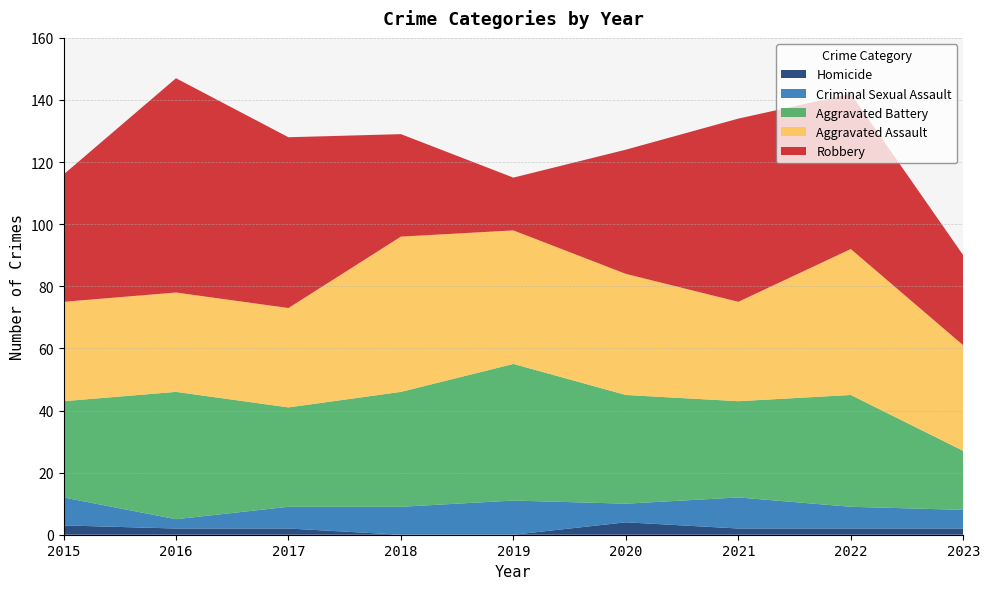

Reading left to right, transcribe all the data shown in this chart.

Aggravated Assault: 2015=32	2016=32	2017=32	2018=50	2019=43	2020=39	2021=32	2022=47	2023=34
Aggravated Battery: 2015=31	2016=41	2017=32	2018=37	2019=44	2020=35	2021=31	2022=36	2023=19
Criminal Sexual Assault: 2015=9	2016=3	2017=7	2018=9	2019=11	2020=6	2021=10	2022=7	2023=6
Homicide: 2015=3	2016=2	2017=2	2018=0	2019=0	2020=4	2021=2	2022=2	2023=2
Robbery: 2015=41	2016=69	2017=55	2018=33	2019=17	2020=40	2021=59	2022=50	2023=29